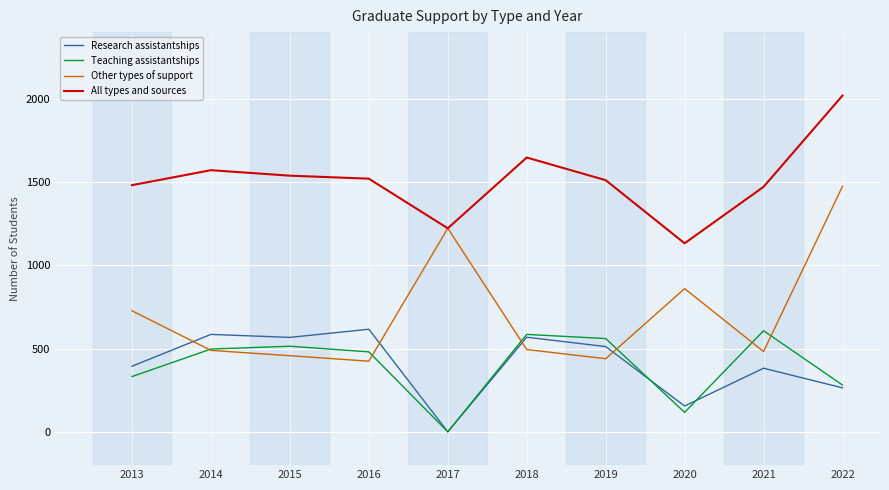

True or false: Teaching assistantships has a value of 585 at 2018.

True